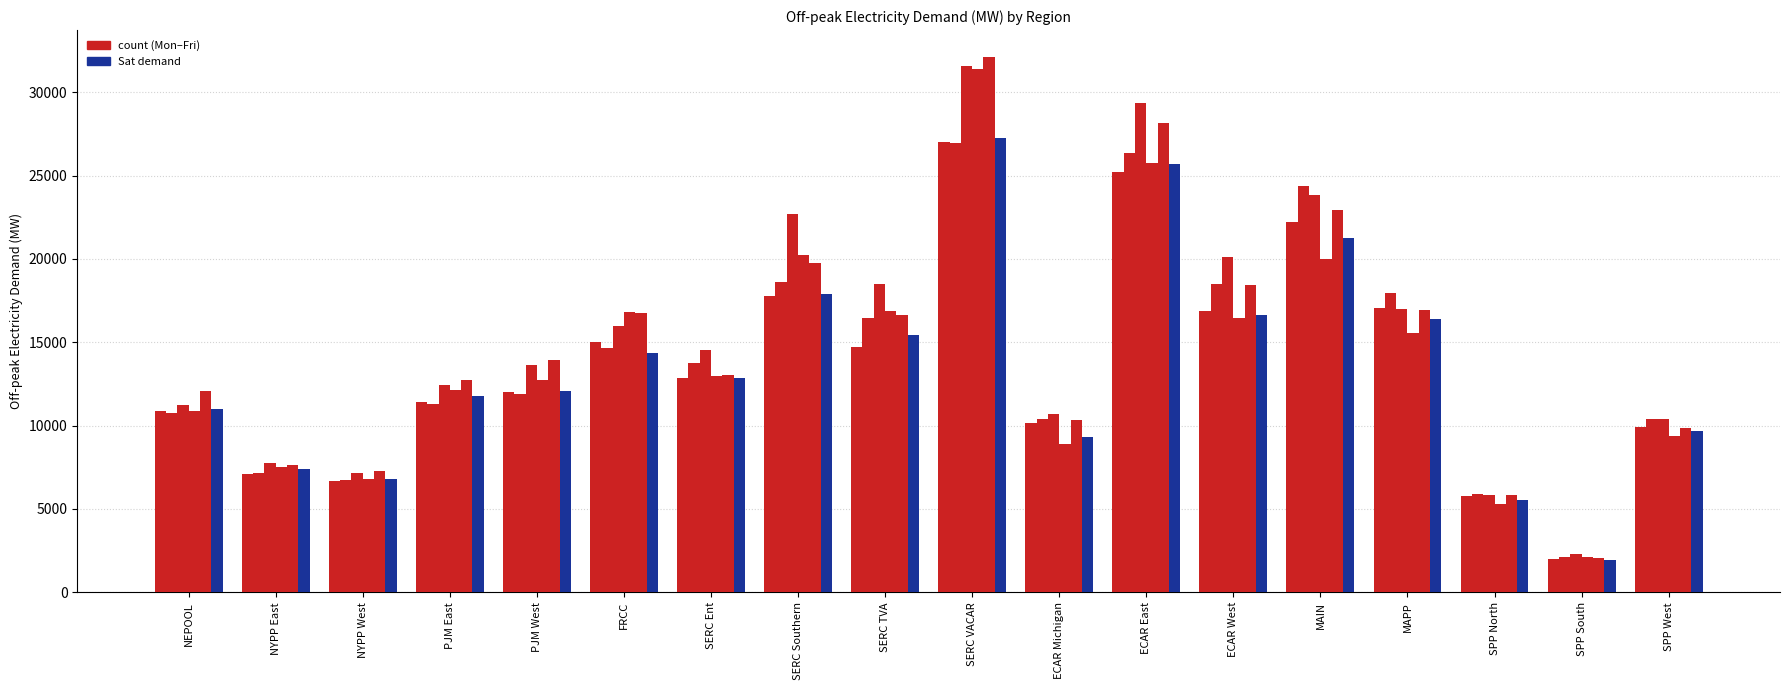

How many categories are shown in the chart?

18